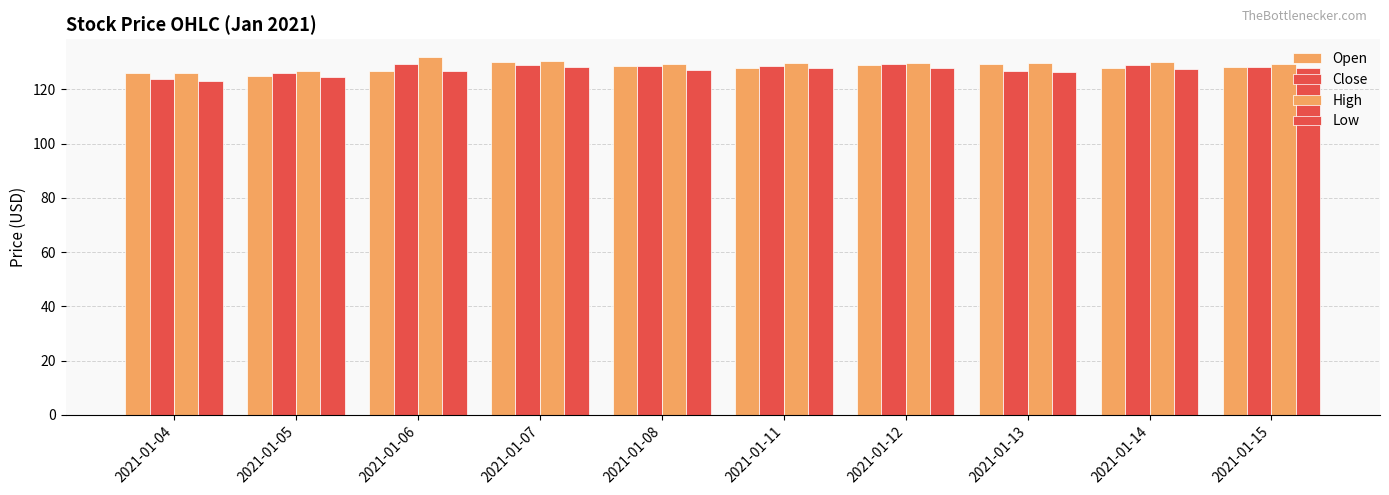

How many bars are there in total?

40